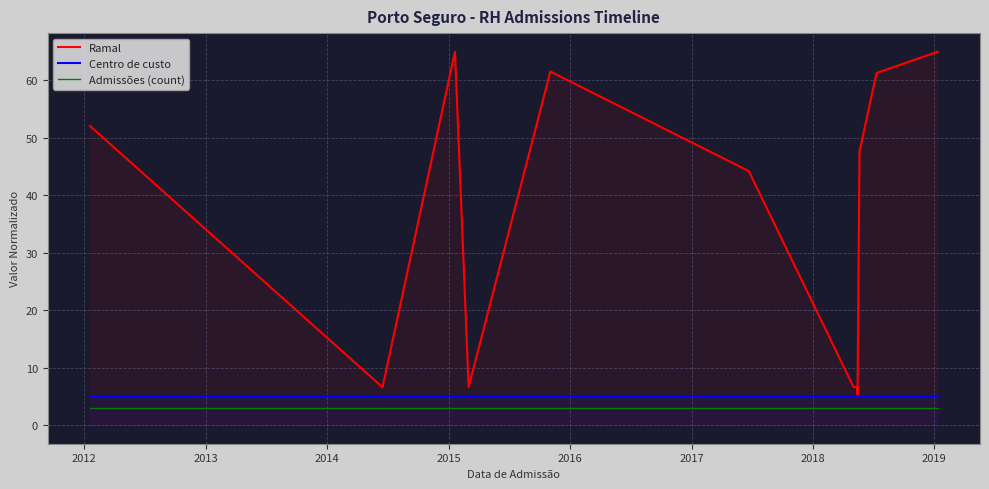

What is the highest value of the Centro de custo series?

5.0